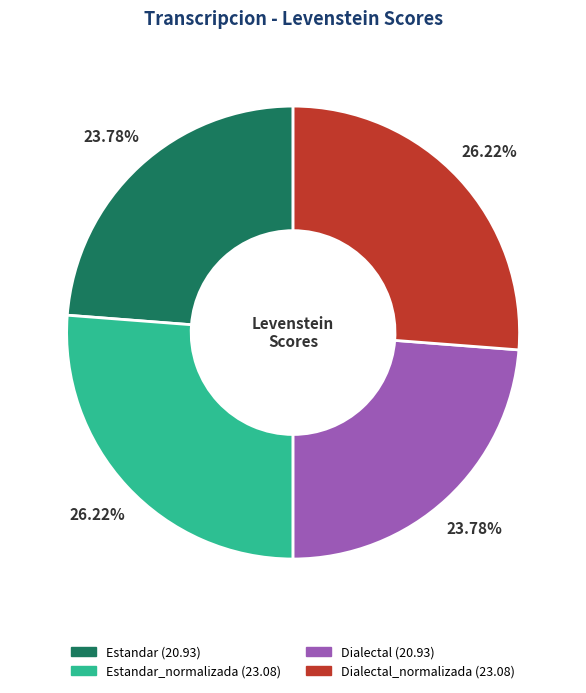

Is there a majority slice in this chart?

No